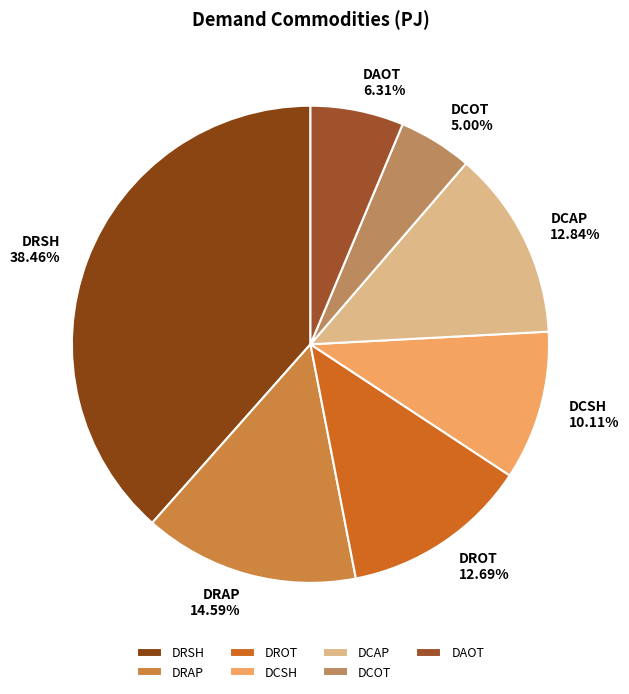

The DCSH slice represents 4% of the pie. True or false?

False